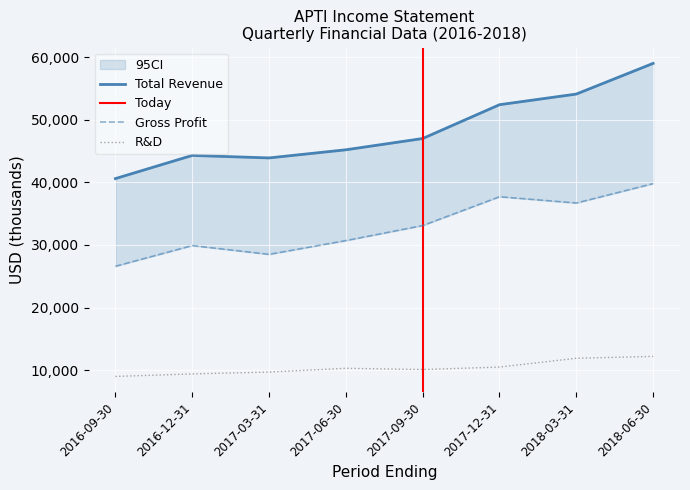

Reading right to left, list all the values displayed in this chart.

Total Revenue: 59000	54100	52400	47000	45200	43900	44300	40600
Gross Profit: 39800	36700	37700	33100	30700	28500	29900	26600
Research Development: 12200	11900	10500	10100	10300	9700	9400	9000